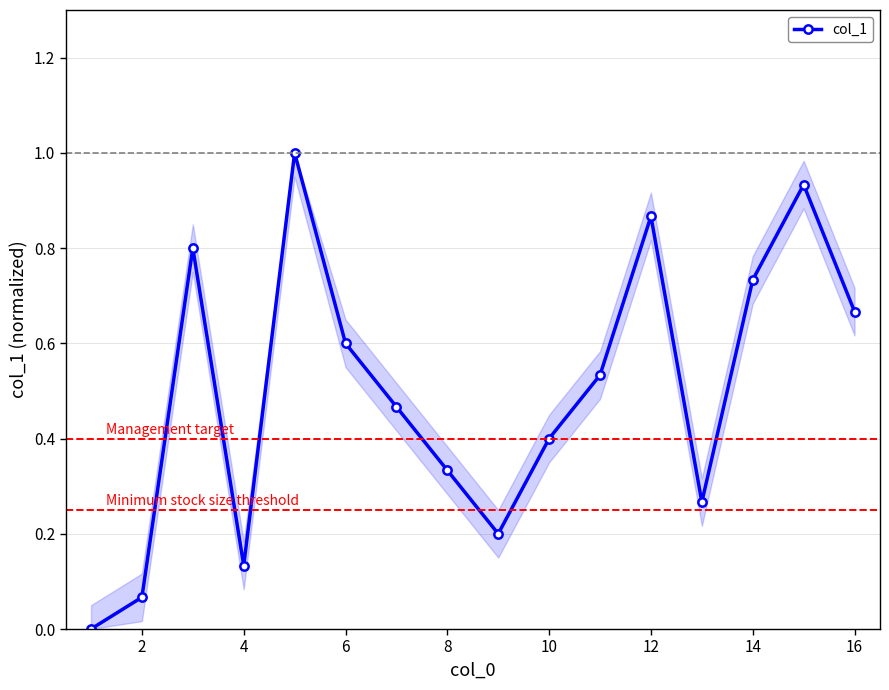

What is the sum of all values?

8.0